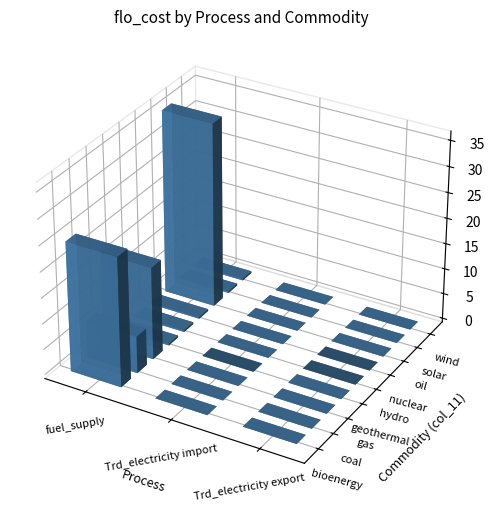

True or false: Trd_electricity export has a value of 0.0 at wind.

True